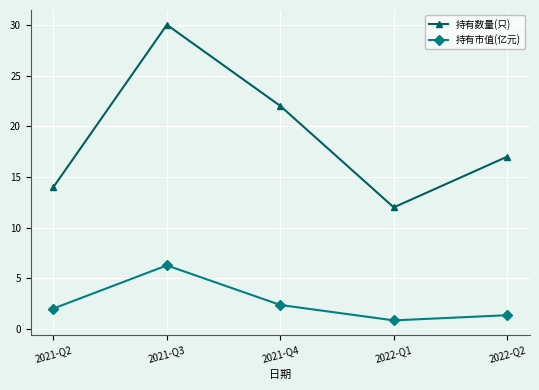

What value does the 持有市值(亿元) series have at 2021-Q2?

2.0